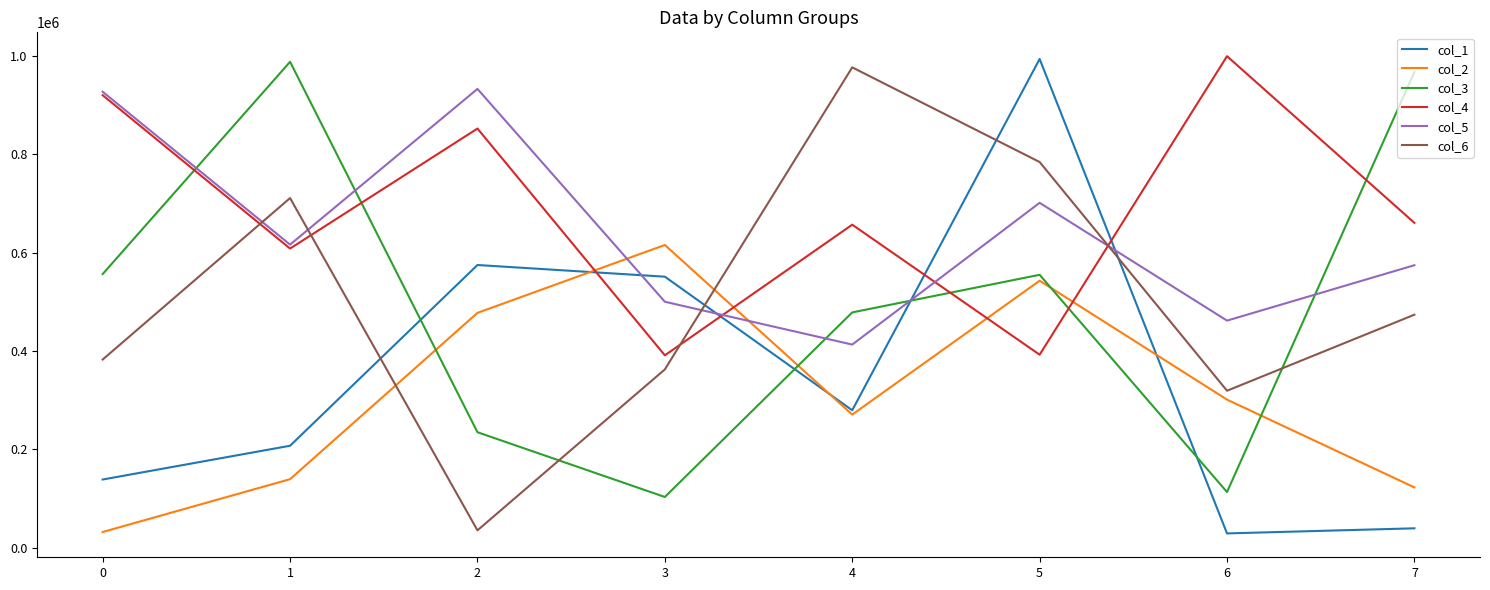

What is the lowest value of the col_2 series?

32348